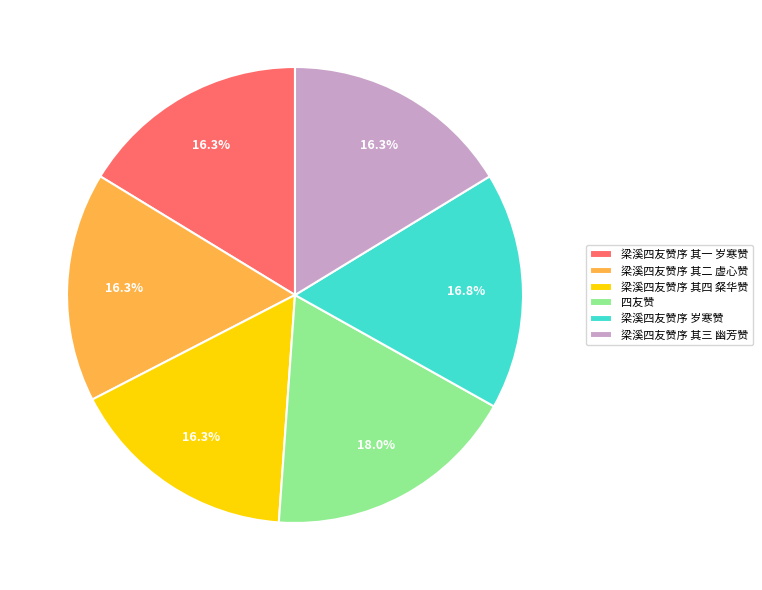

Does any single category account for the majority?

No